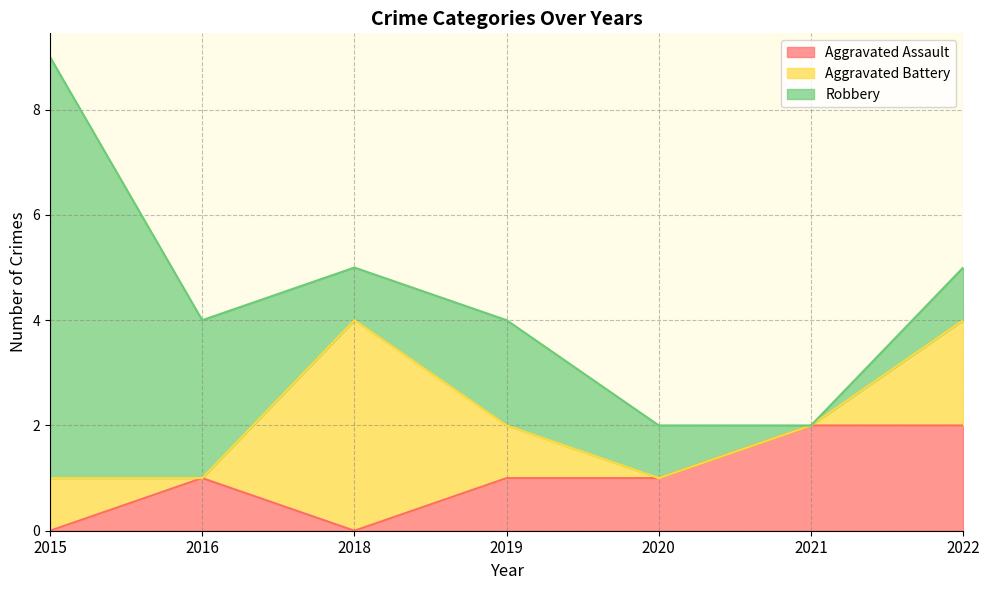

Which series ends up on top after the final intersection of Aggravated Assault and Aggravated Battery?

Aggravated Battery